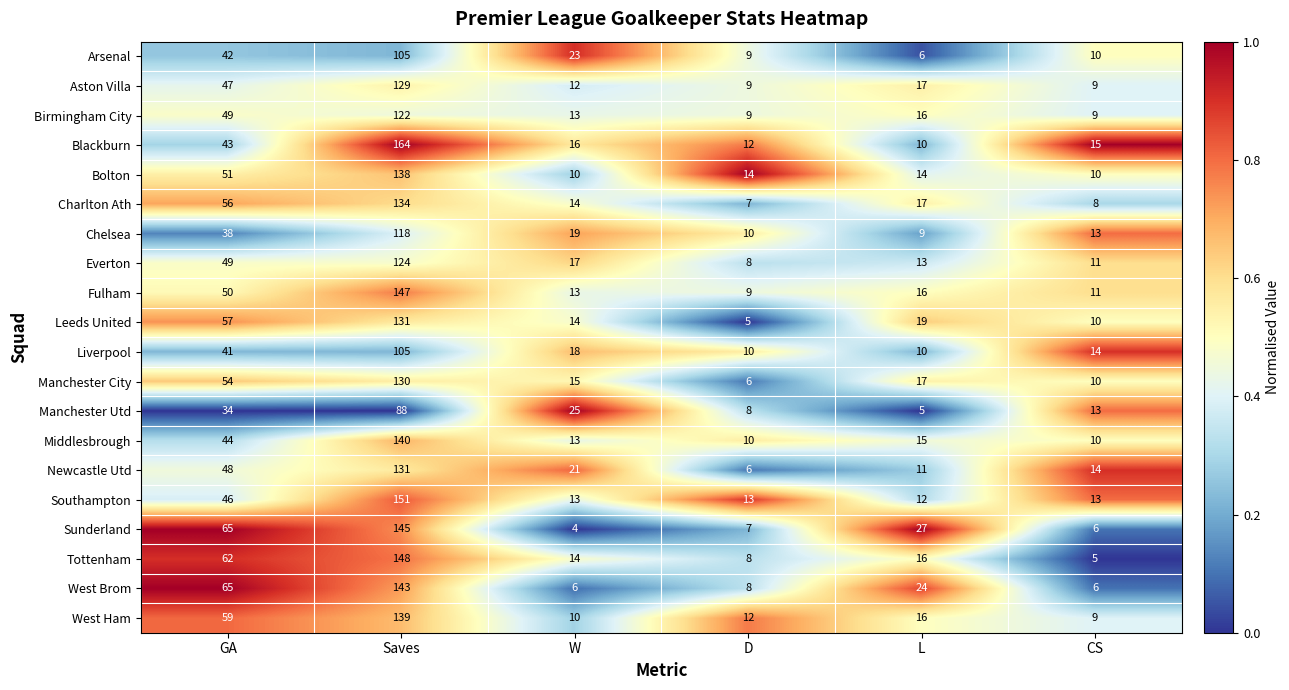

List the labels in order of Fulham value, largest first.

Saves, GA, L, W, CS, D